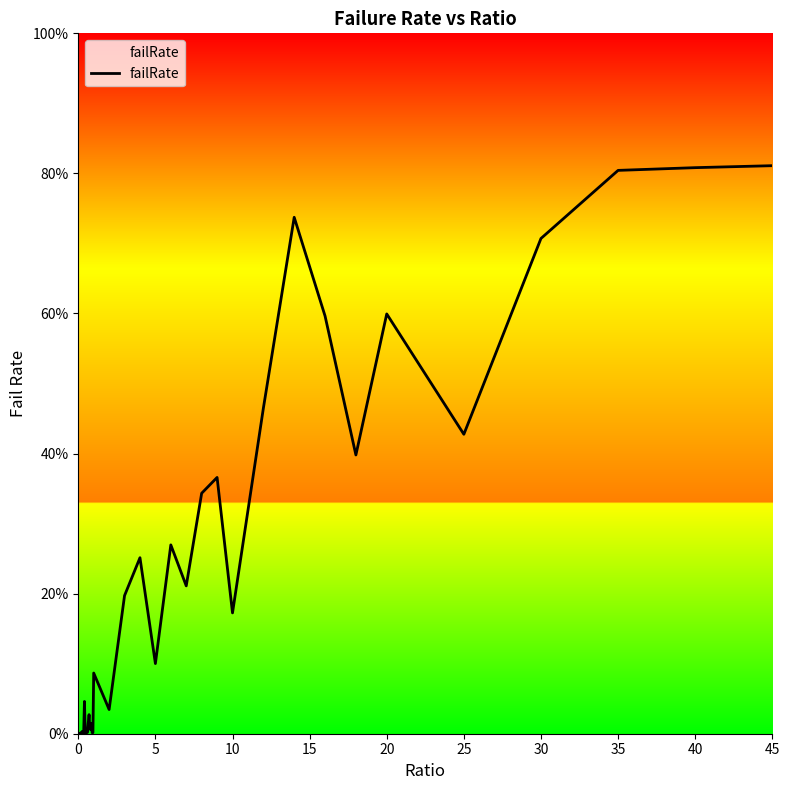

Does the chart display data point markers on the line(s)?

No